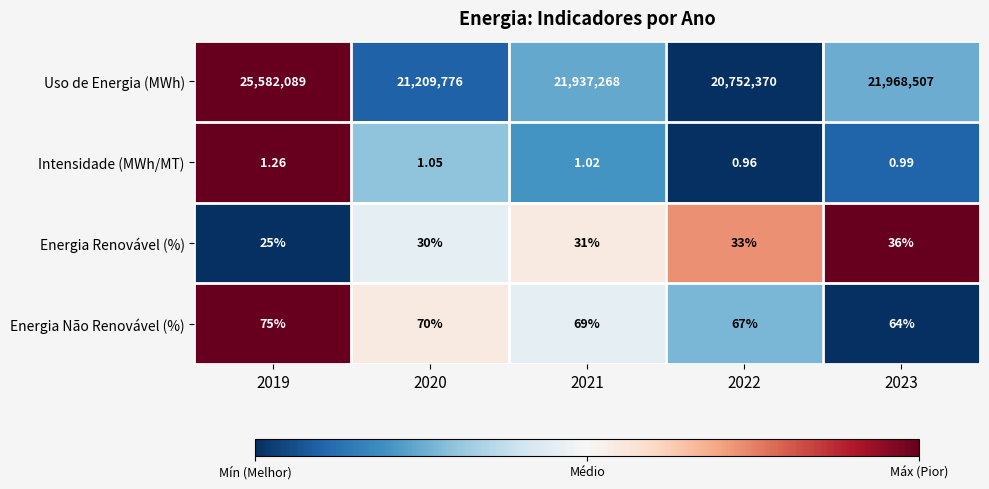

Rank the series at 2021 from lowest to highest value.

Intensidade (MWh/MT), Energia Renovável (%), Energia Não Renovável (%), Uso de Energia (MWh)